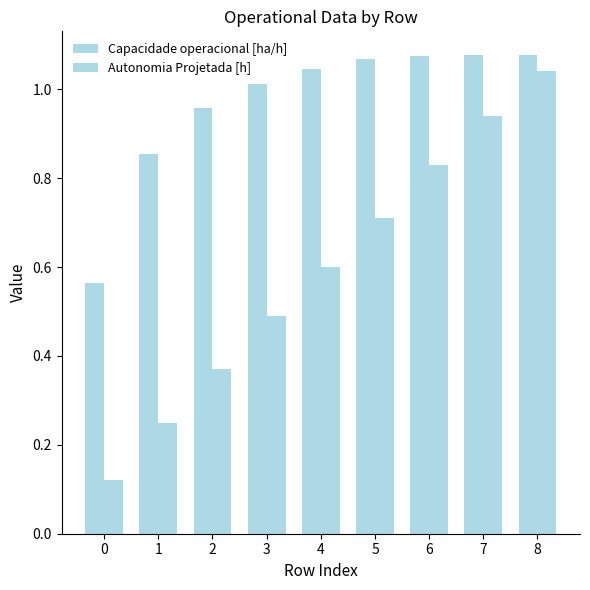

What is the average value of the Autonomia Projetada [h] series?

0.6